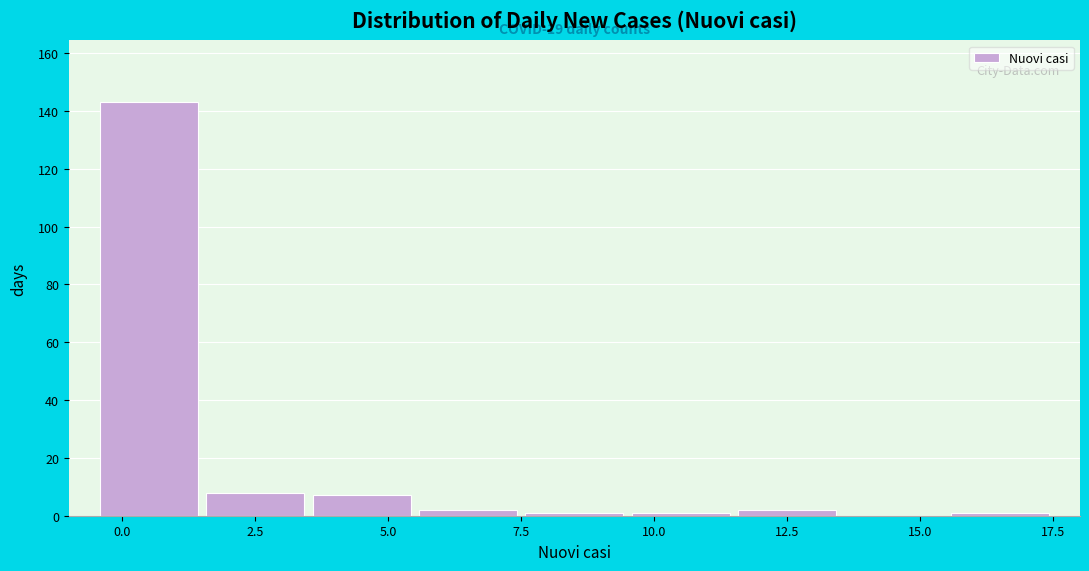

Over which range of the x-axis is the bar tallest?

-0.5 to 1.5